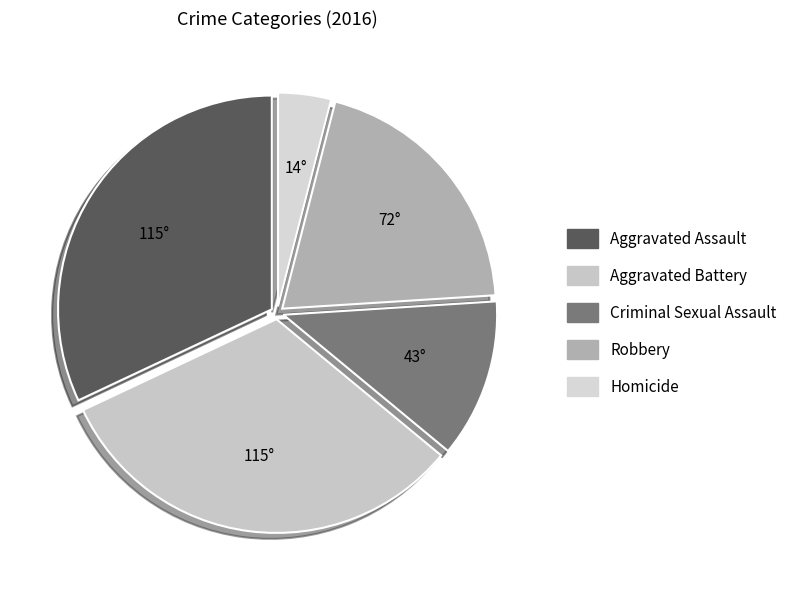

What portion of the pie excludes Robbery?

80.0%